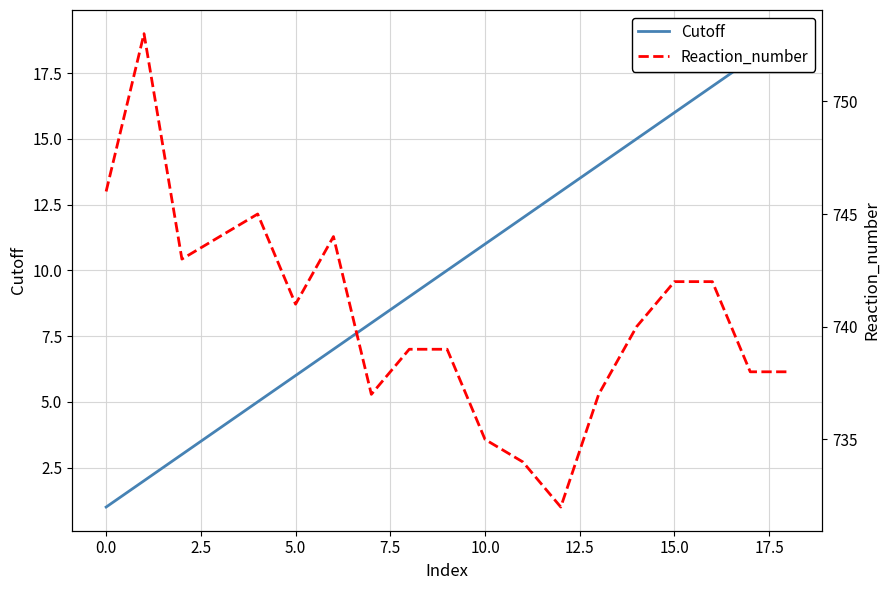

How many categories are shown in the chart?

19